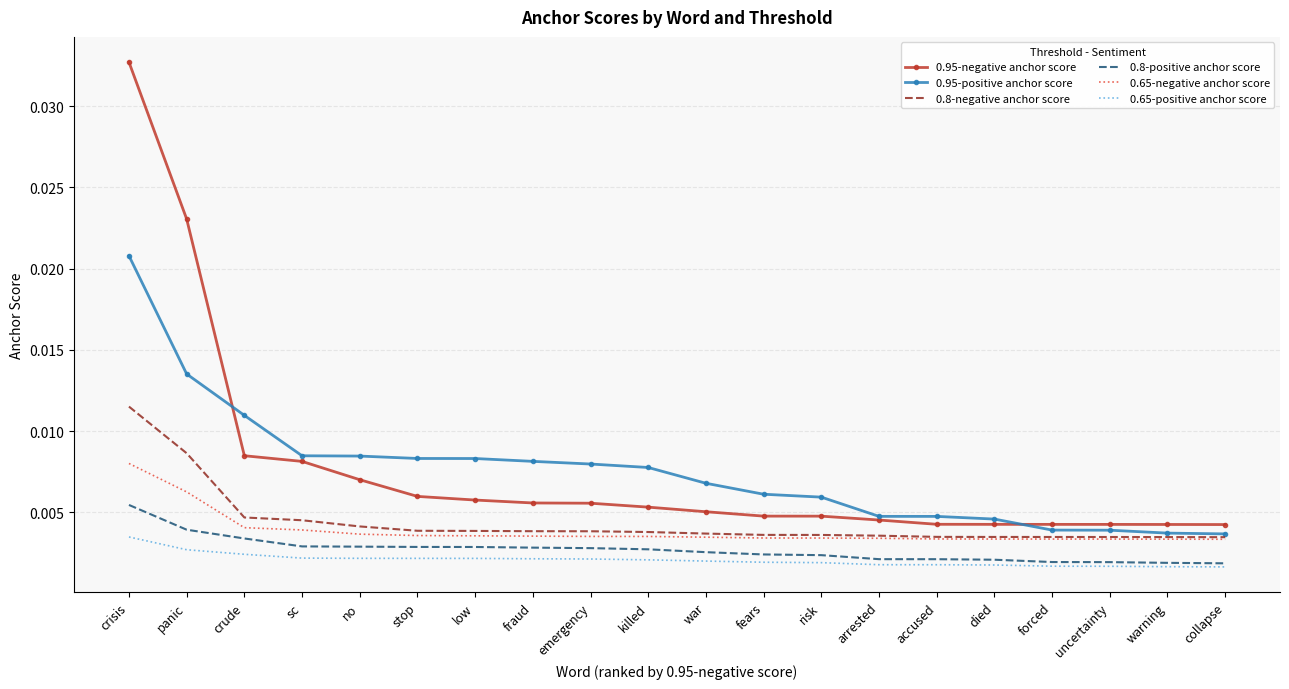

Which category has the highest value in the 0.95-negative anchor score series?

crisis